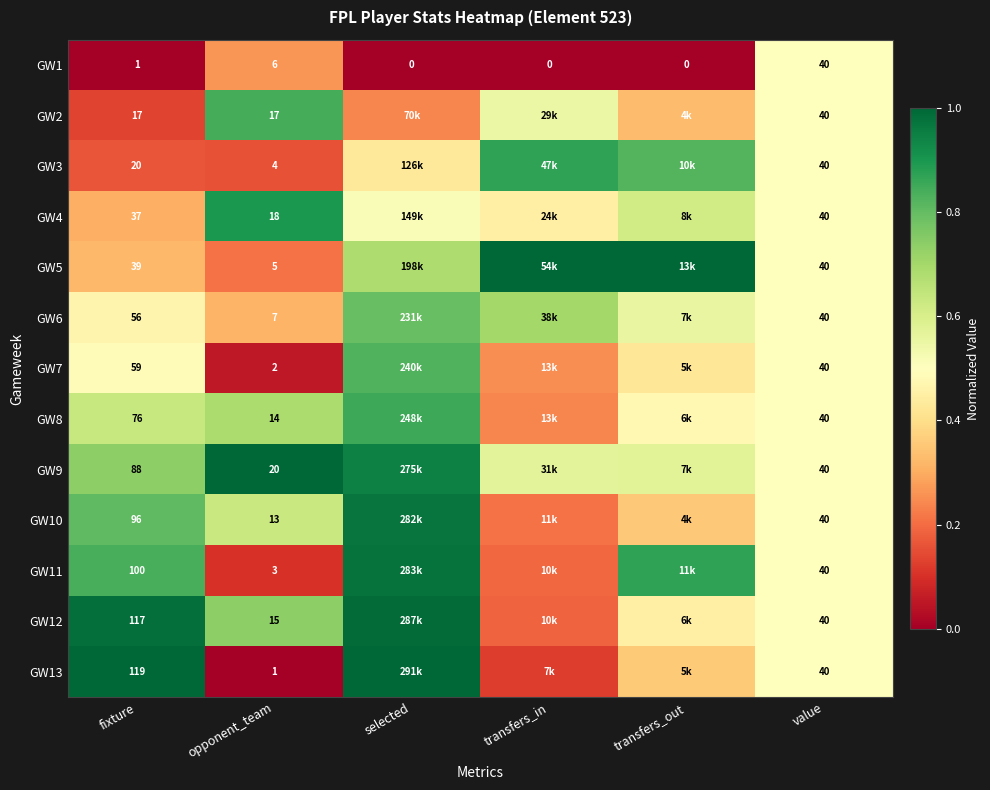

Is the value of GW7 at opponent_team greater than the value of GW12 at opponent_team?

No